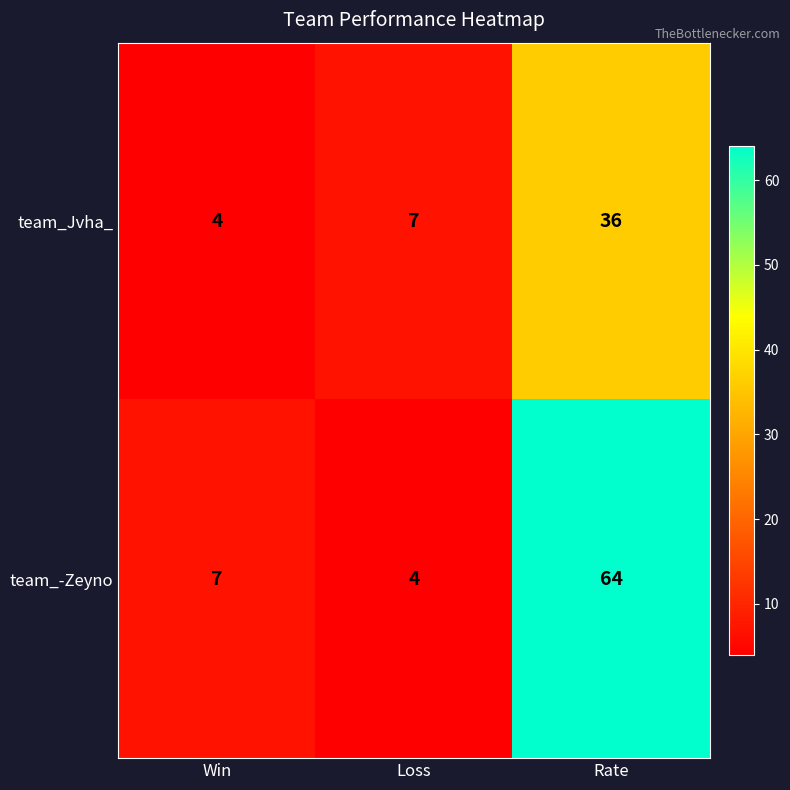

What is the difference between the highest and lowest values at Loss?

3